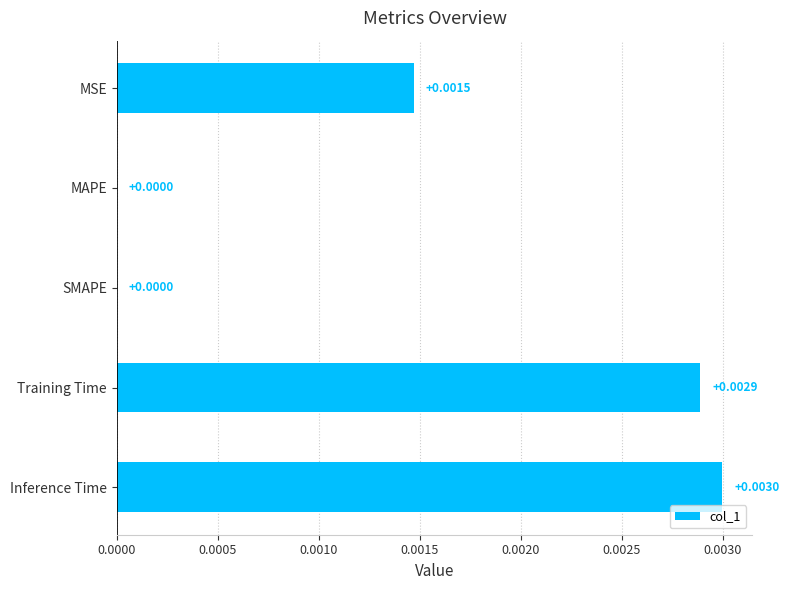

Between MAPE and MSE, which is larger?

MSE